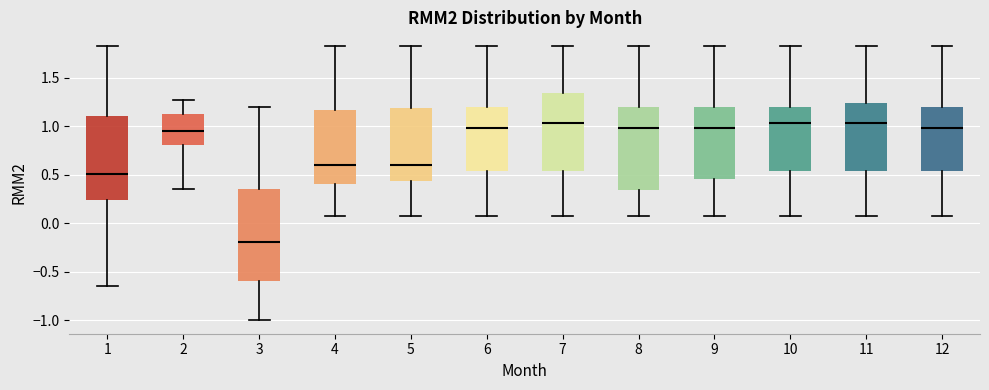

Where does the median line of the box at x = 3 sit on the y-axis? The values are not printed on the chart, so give them approximately, as read against the axis.

-0.20